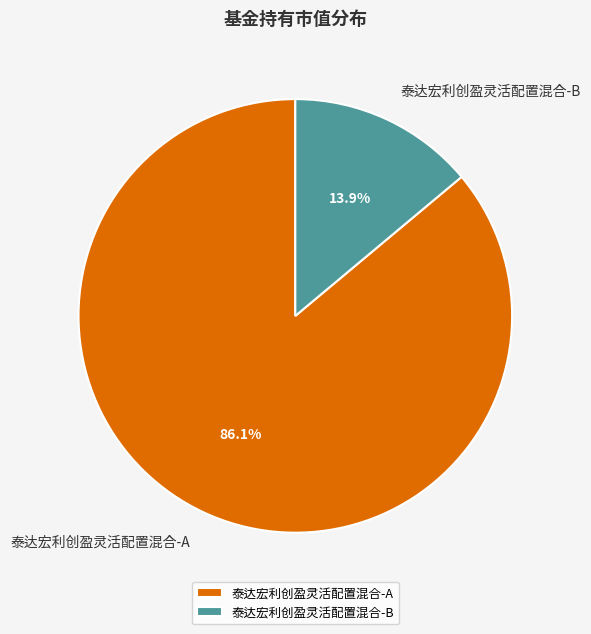

To the nearest percent, what is the average slice percentage?

50%